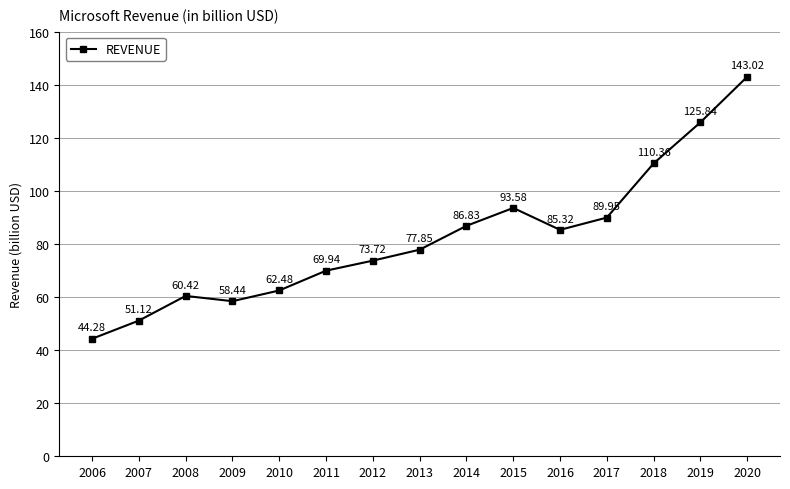

Does the chart display data point markers on the line(s)?

Yes